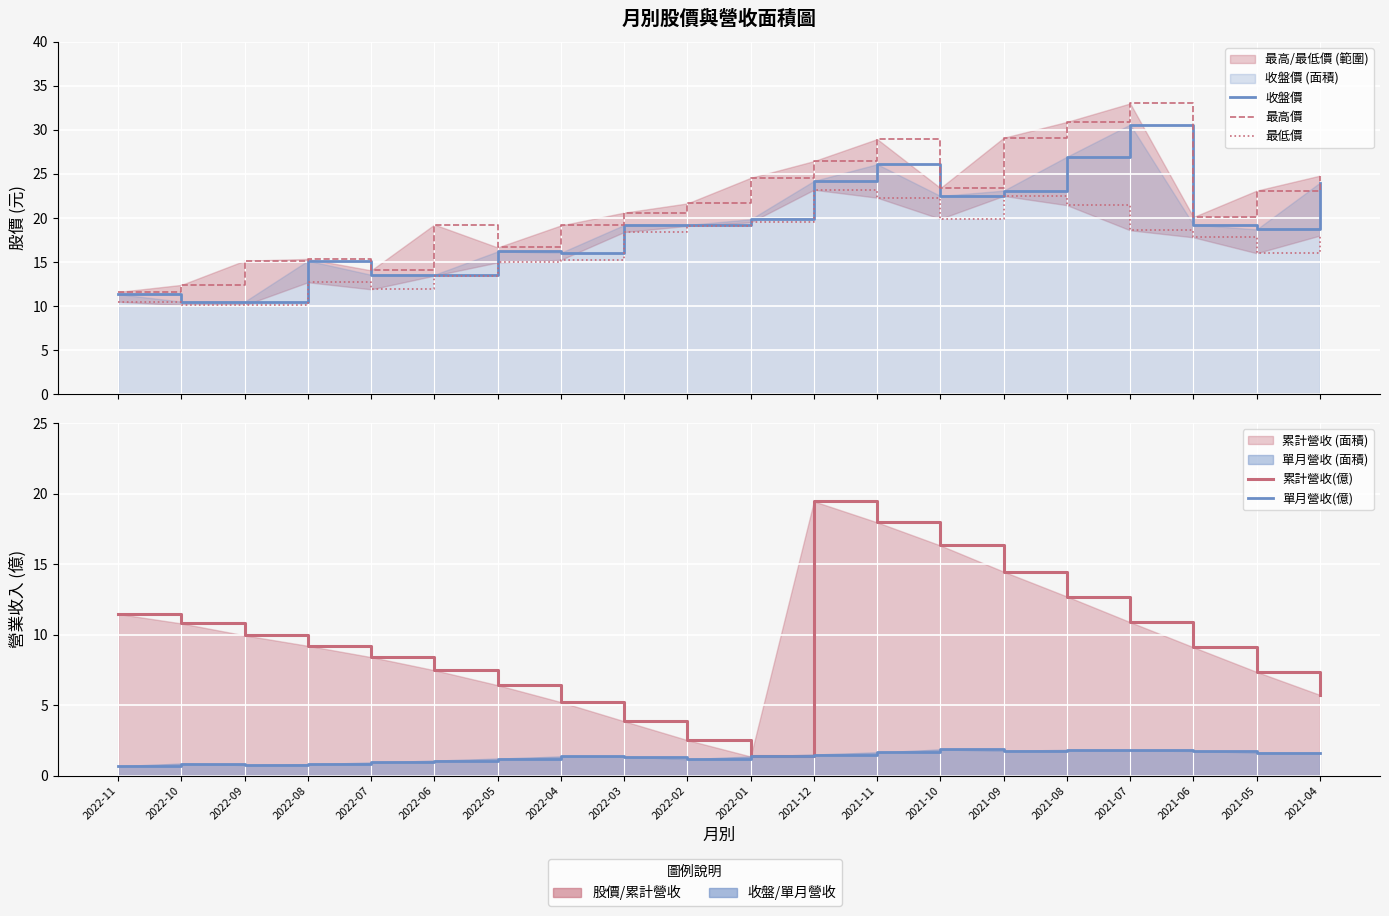

What is the difference between the 收盤價 values at 2022-08 and 2021-08?

11.8